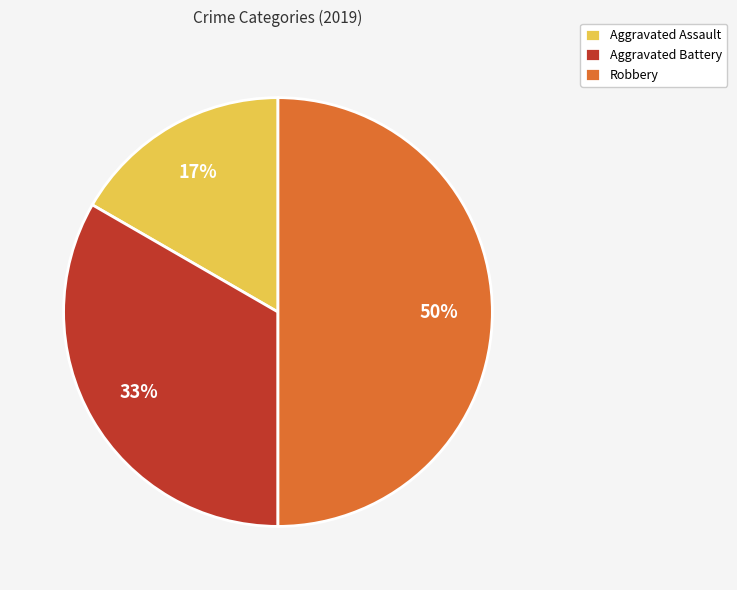

What percentage is the Robbery slice, to the nearest percent?

50%